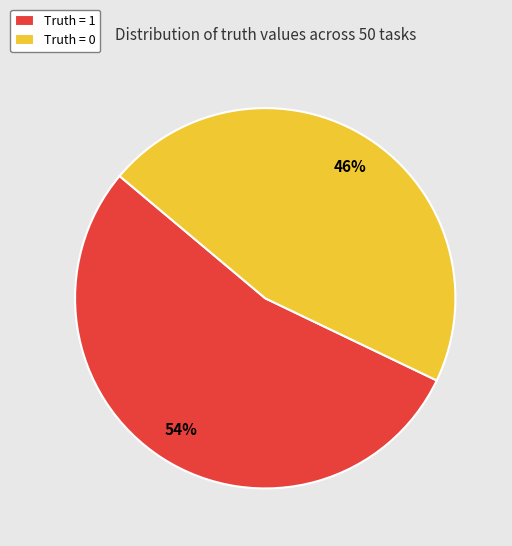

To the nearest percent, what is the difference between the largest and smallest slice percentages?

8%